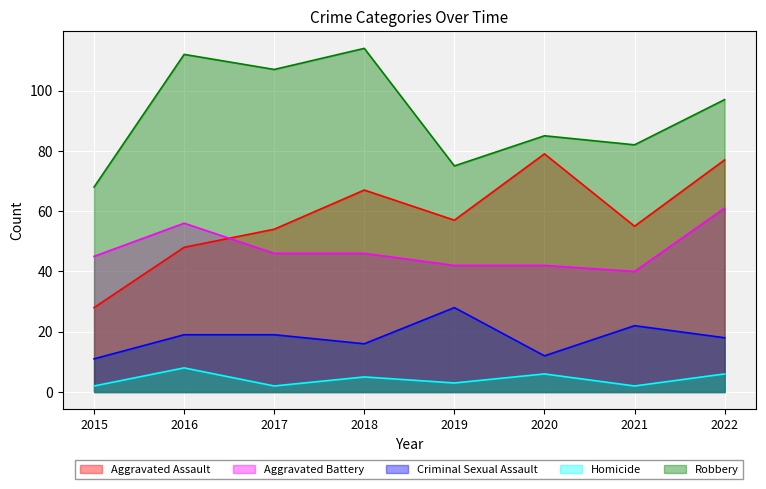

What are all the series names shown in the legend?

Aggravated Assault, Aggravated Battery, Criminal Sexual Assault, Homicide, Robbery